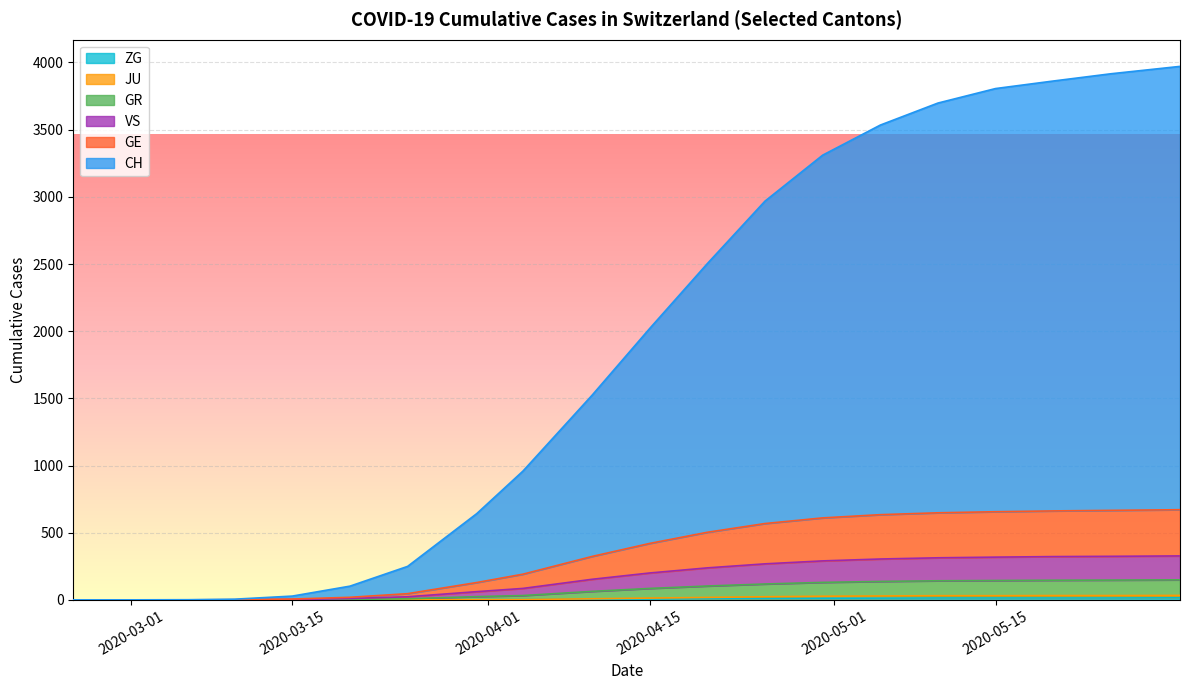

True or false: VS and ZG cross at least once.

False